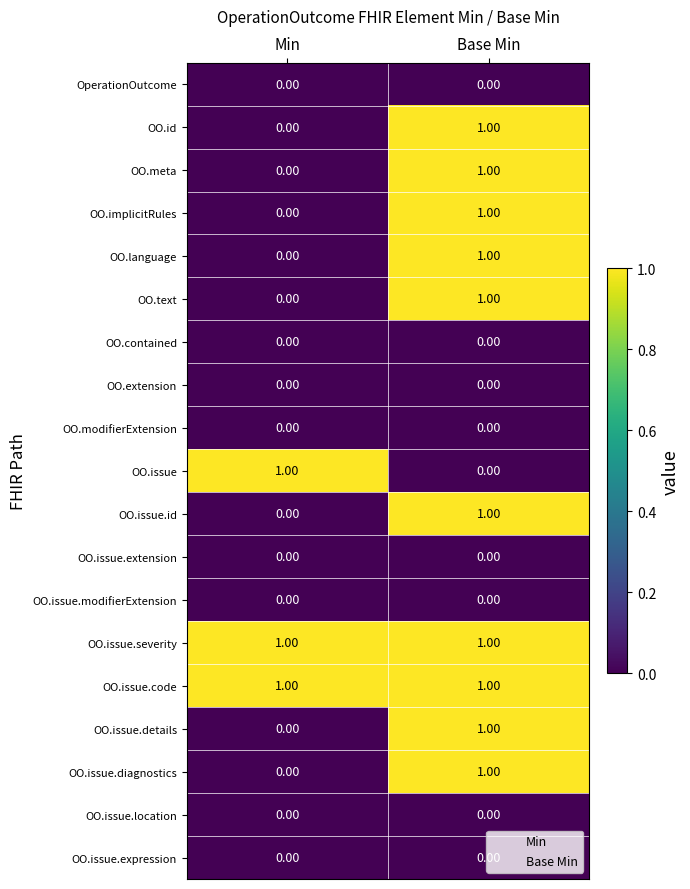

Rank the categories by OO.issue.details value from highest to lowest.

Base Min, Min